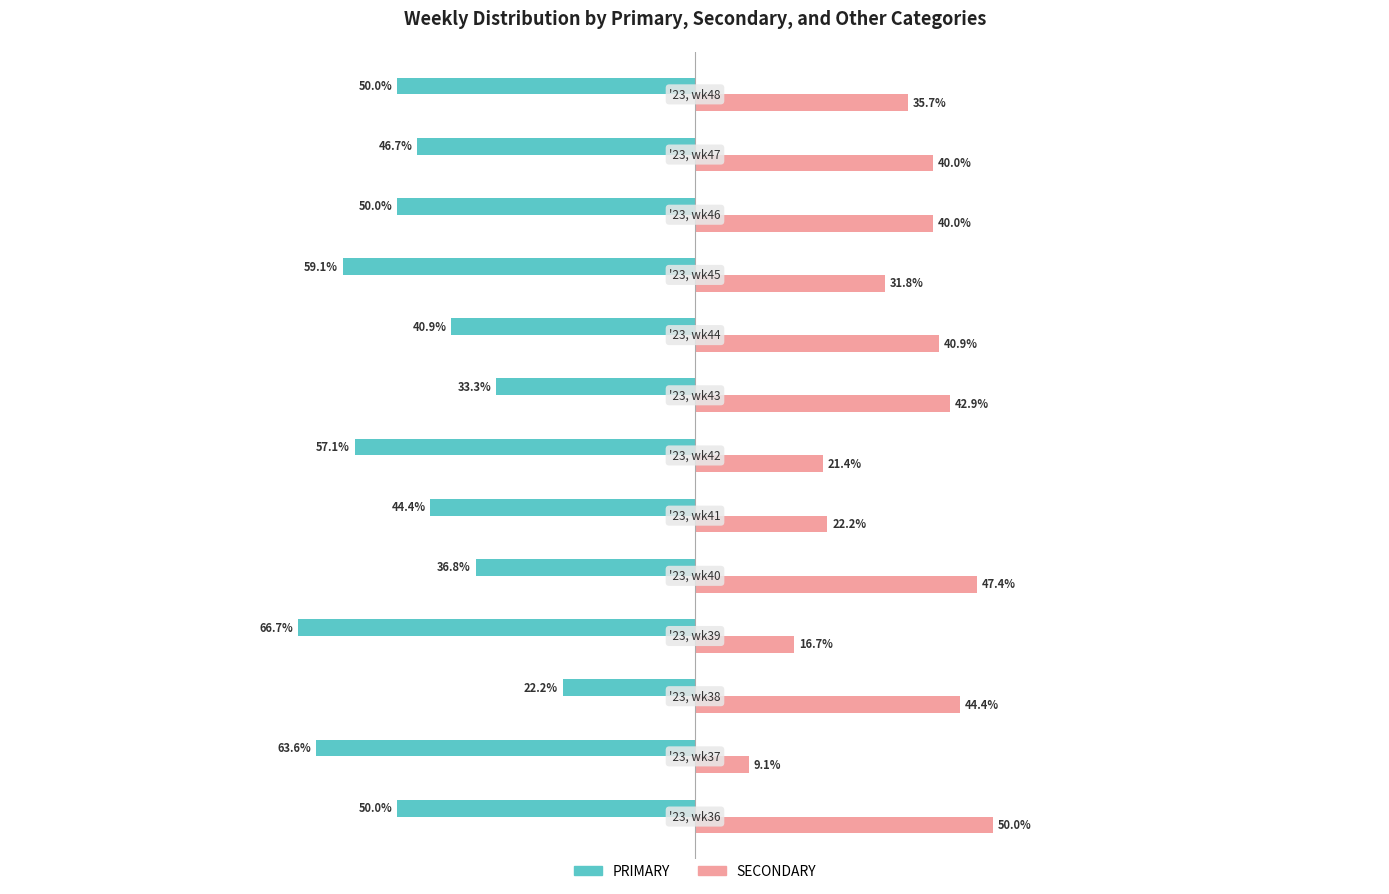

Which series has the largest range (max minus min)?

PRIMARY